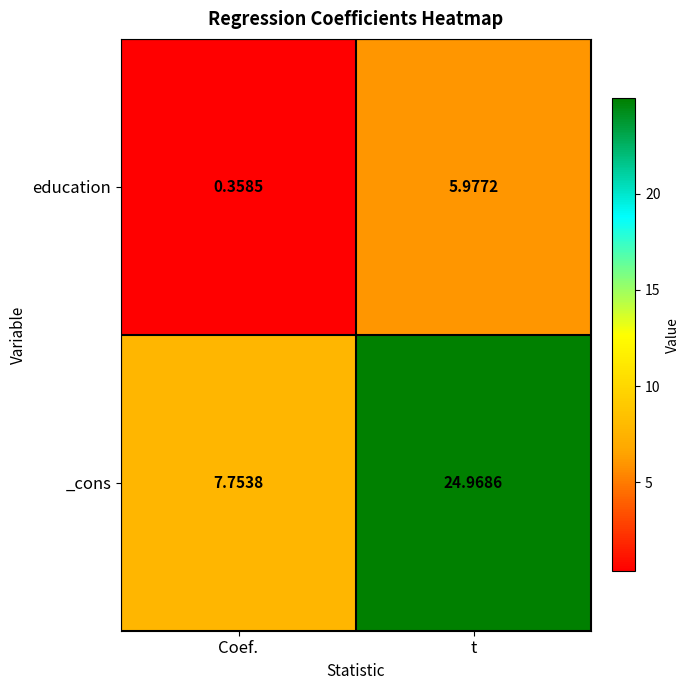

What is the spread (max minus min) of values at Coef.?

7.4